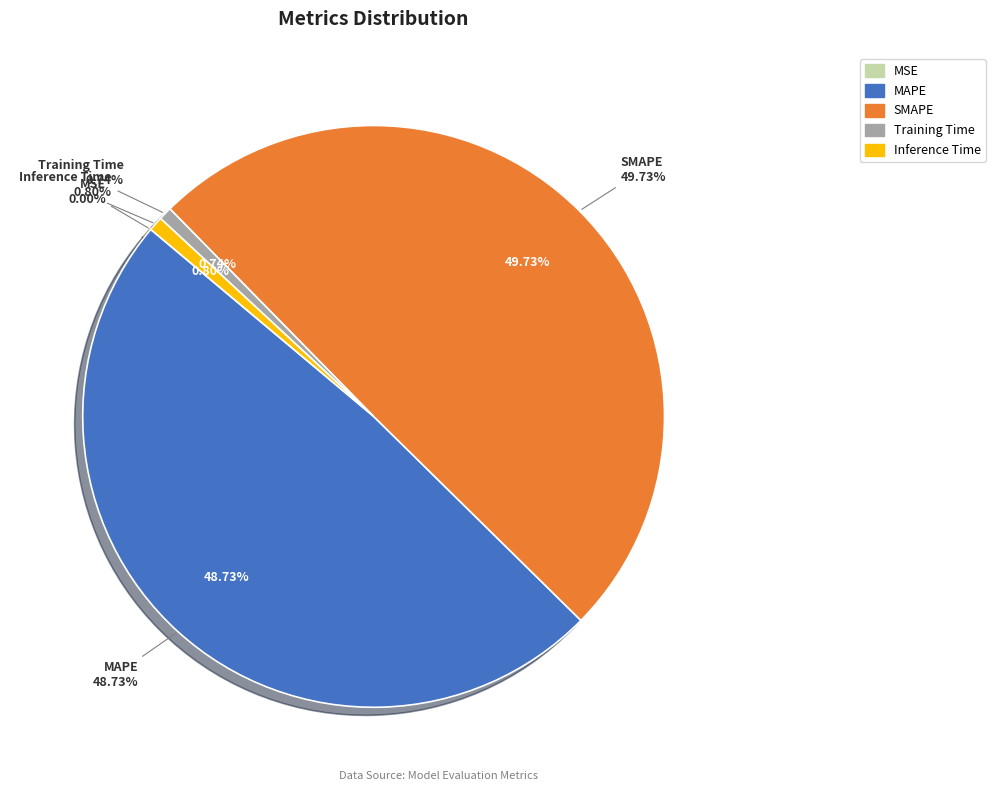

The SMAPE slice represents 40% of the pie. True or false?

False